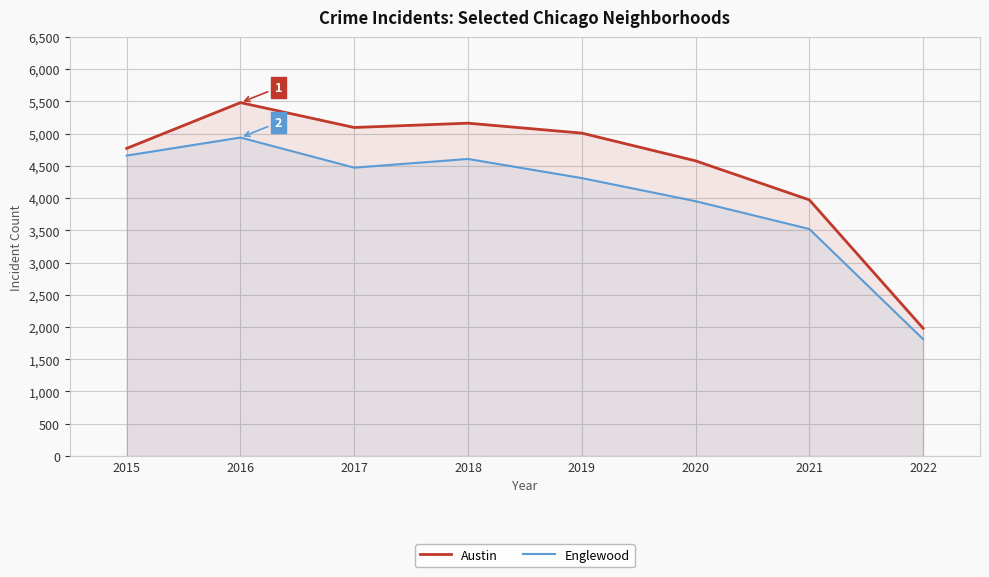

How many lines are shown in the chart?

2